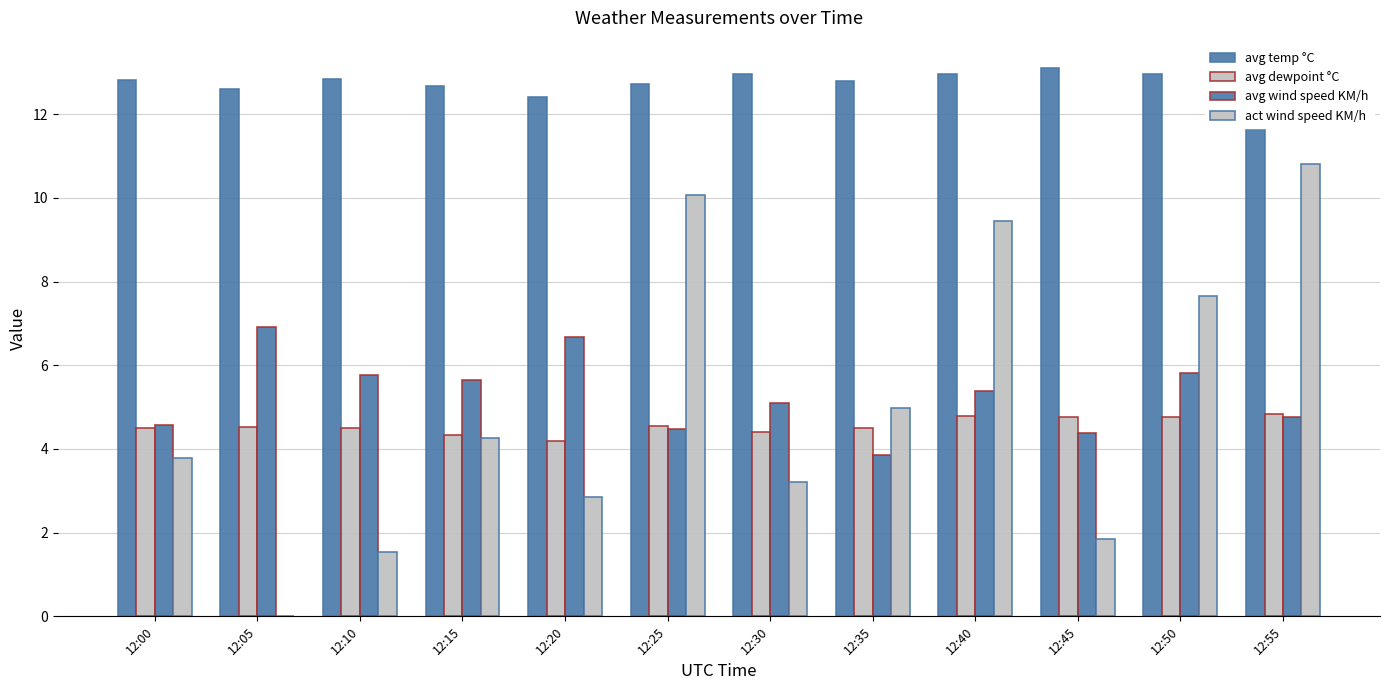

What is the difference between the maximum and second lowest values in the act wind speed KM/h series?

9.3